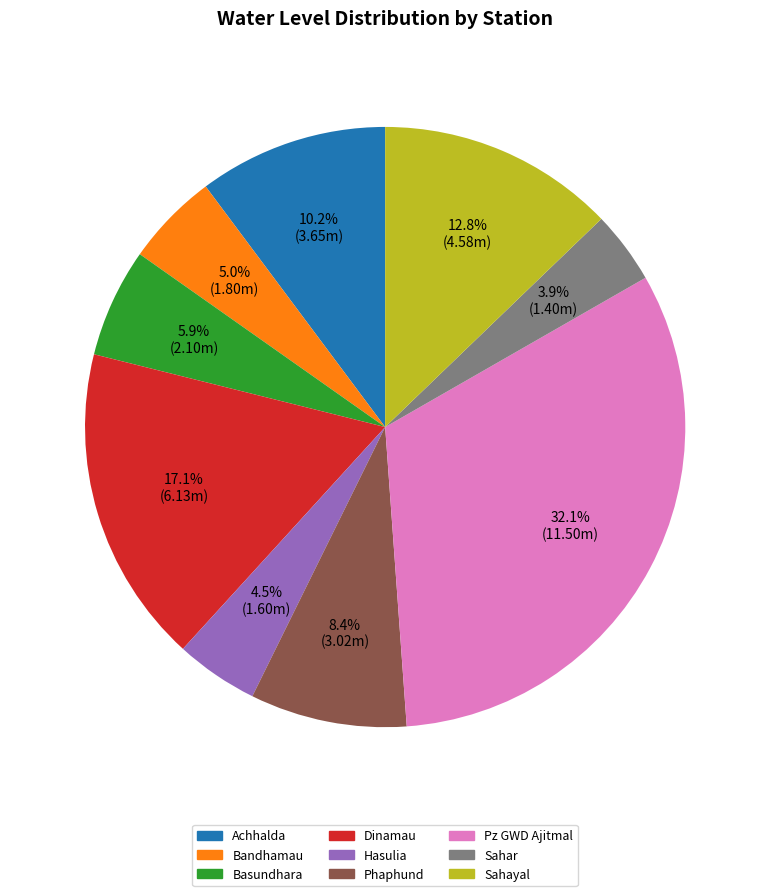

Approximately how many times larger is the value at Sahayal compared to Dinamau?

0.7